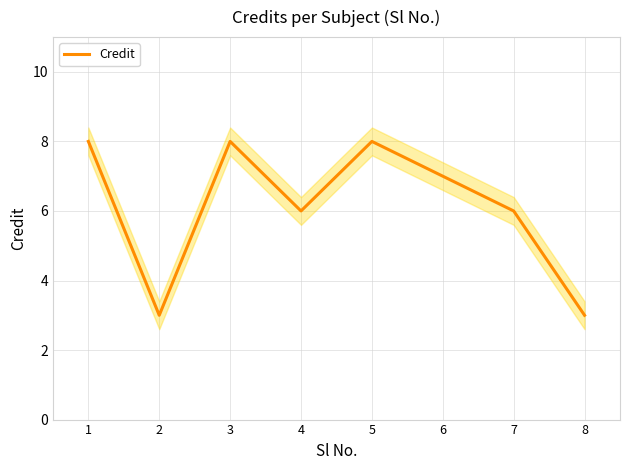

Does the chart have visible grid lines?

Yes